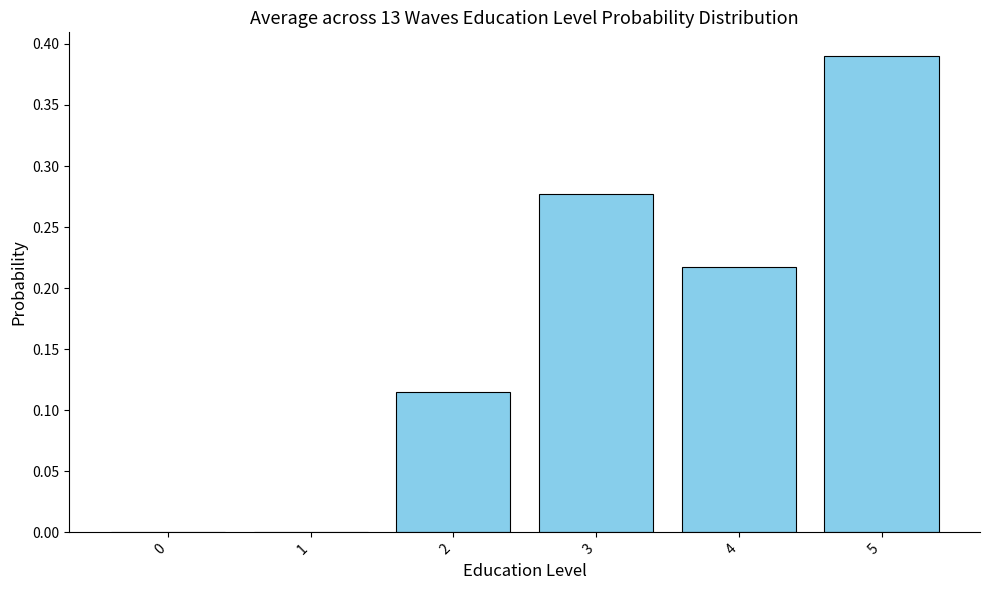

What is the change in value from 2 to 5?

+0.3